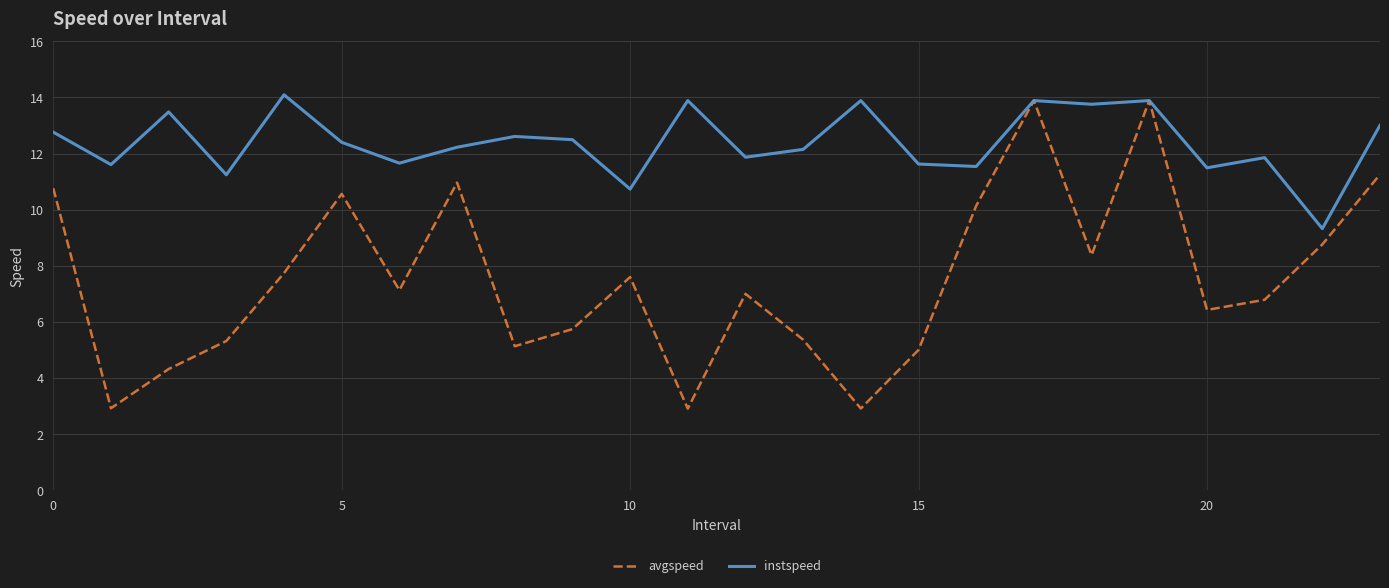

Which series has the largest total across all categories?

instspeed